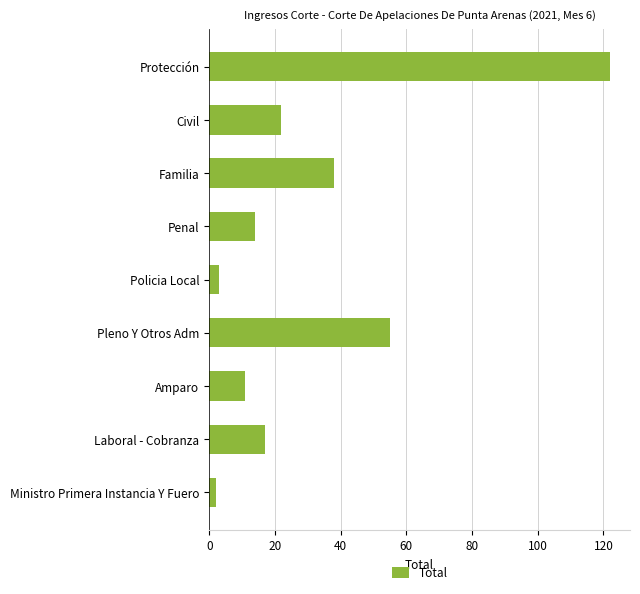

How many bars are there in total?

9